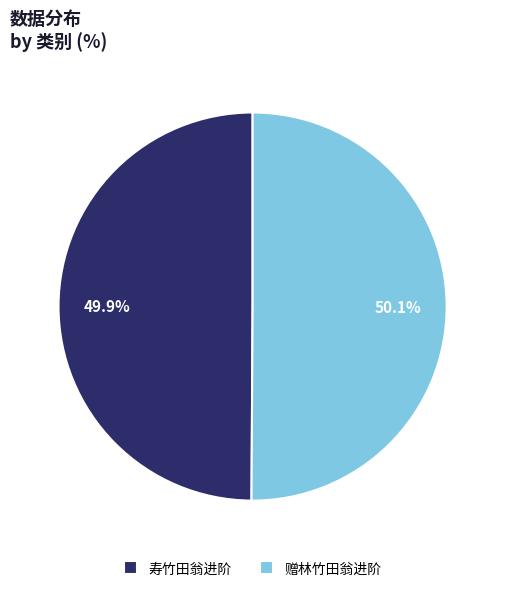

Count the number of slices in the pie.

2